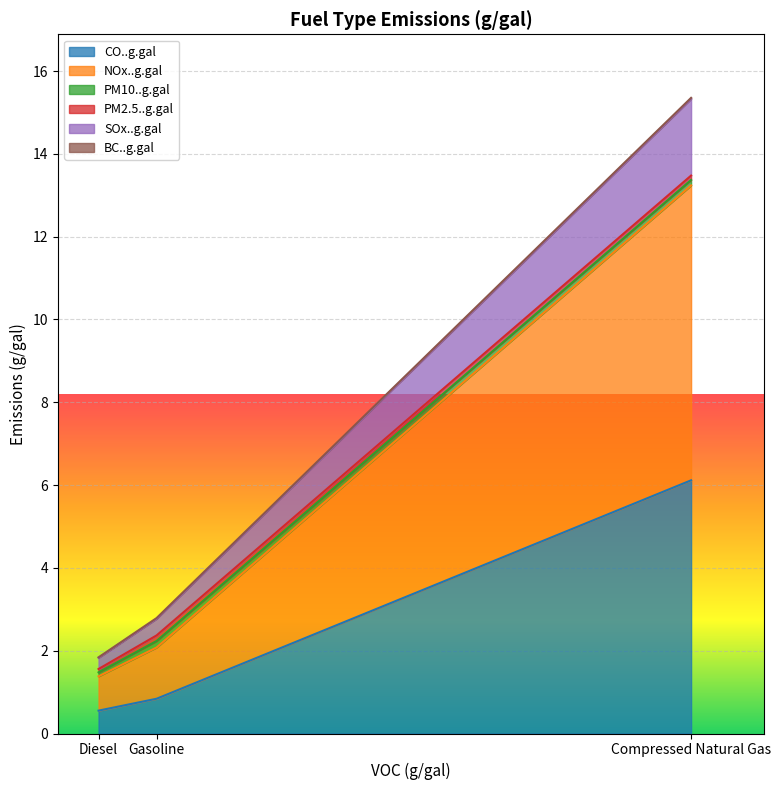

What is the highest value of the CO..g.gal series?

6.1